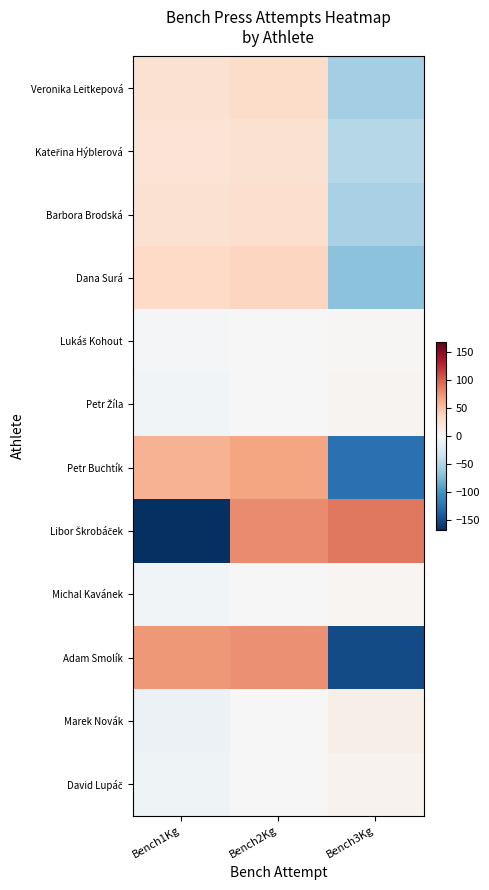

Between Bench2Kg and Bench1Kg, which is larger?

Bench2Kg